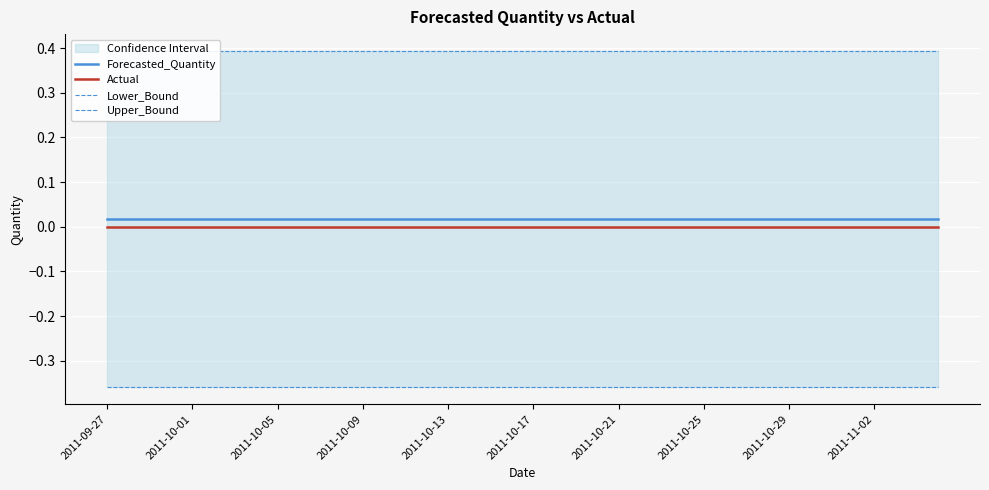

Does the chart display data point markers on the line(s)?

No